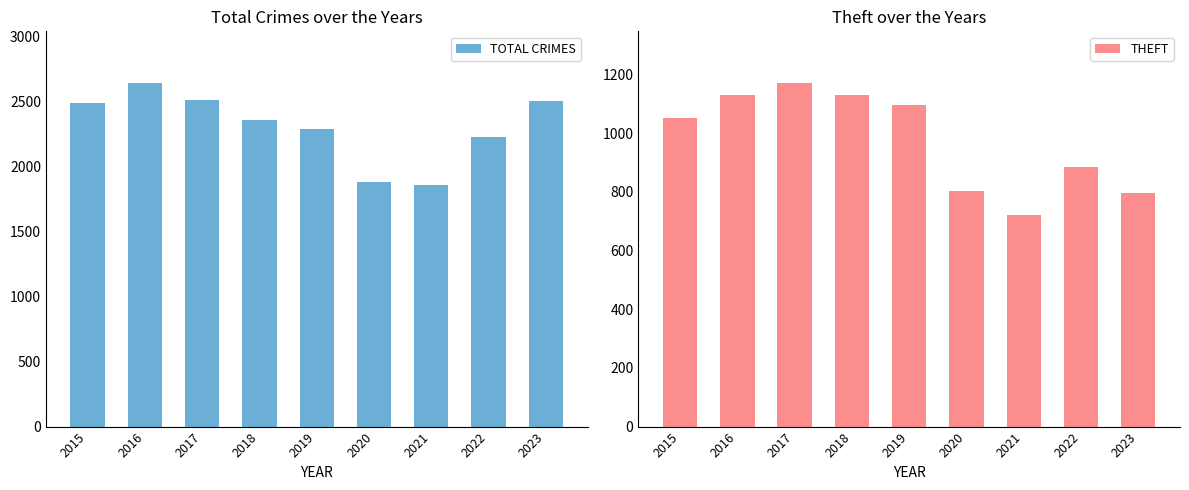

What is the spread (max minus min) of values at 2019?

1195